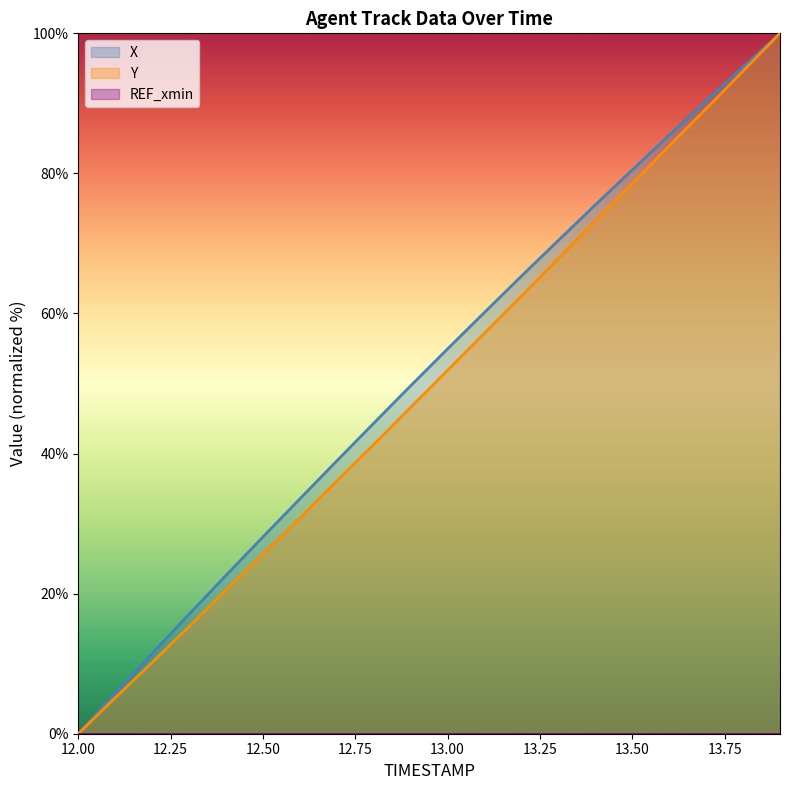

Rank the series by their average value, from highest to lowest.

X, Y